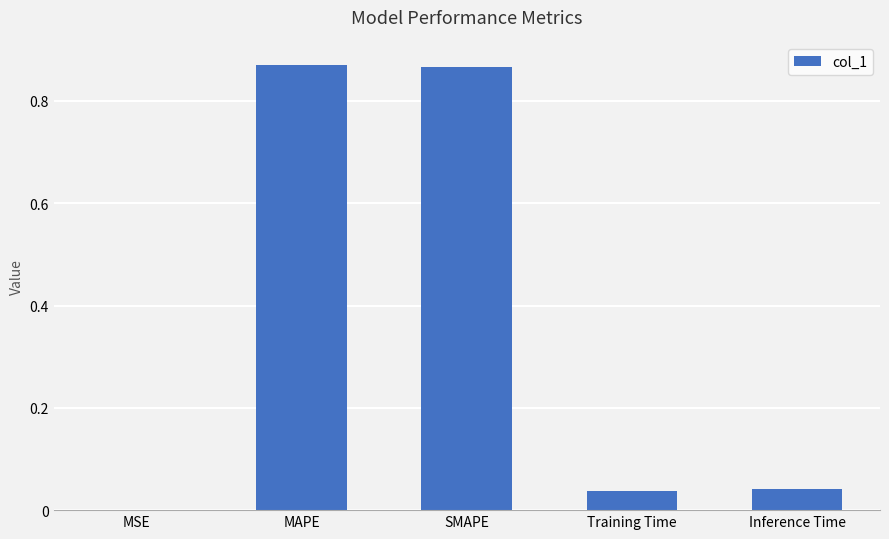

What is the sum of the values at MAPE and SMAPE?

1.7